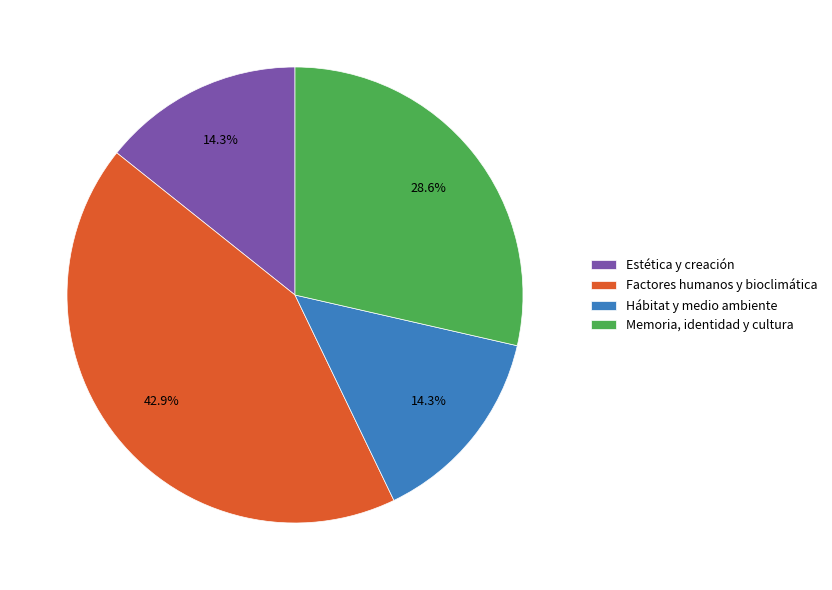

Does Factores humanos y bioclimática account for over 50% of the chart?

No